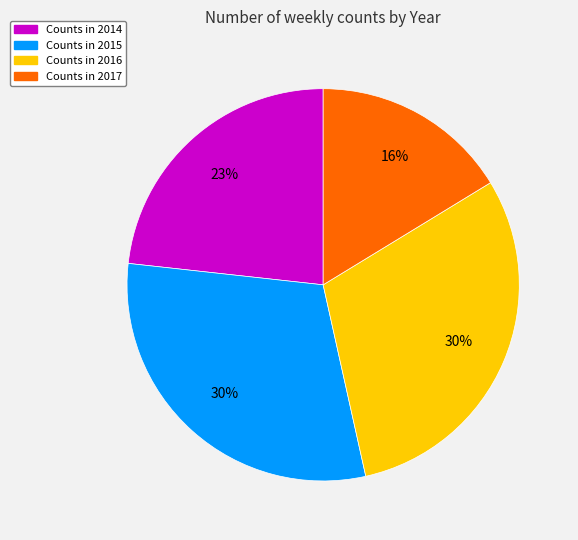

How many segments does this pie chart have?

4